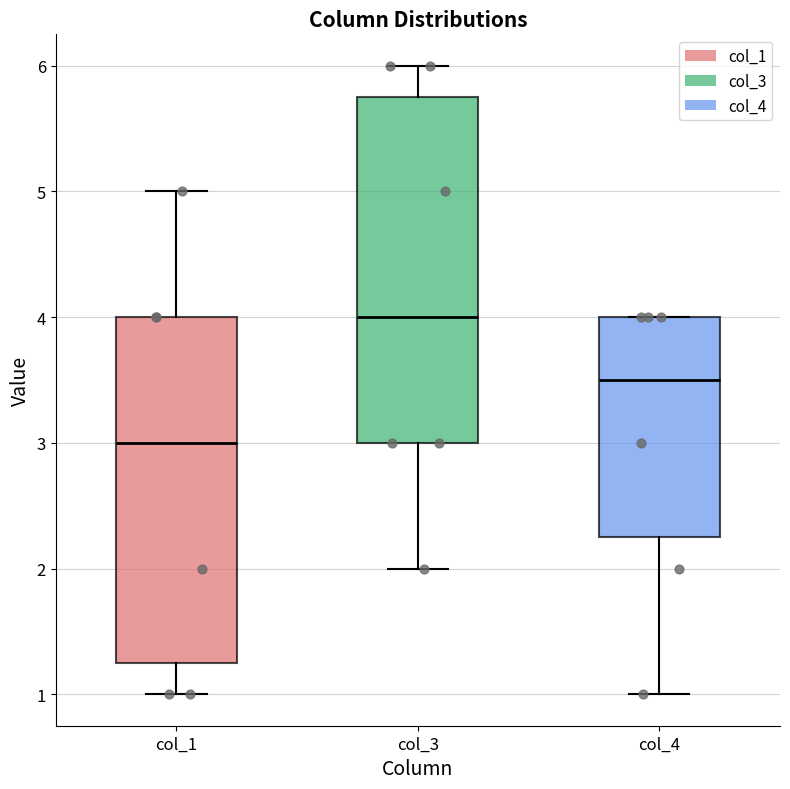

Reading left to right, transcribe this box plot: for each box, give where its median line is, the range the box spans, and where its two whiskers end, as read against the y-axis. The values are not printed on the chart, so give them approximately, as read against the axis.

col_1: median 3.0, box 1.3 to 4.0, whiskers 1.0 to 5.0
col_3: median 4.0, box 3.0 to 5.8, whiskers 2.0 to 6.0
col_4: median 3.5, box 2.3 to 4.0, whiskers 1.0 to 4.0